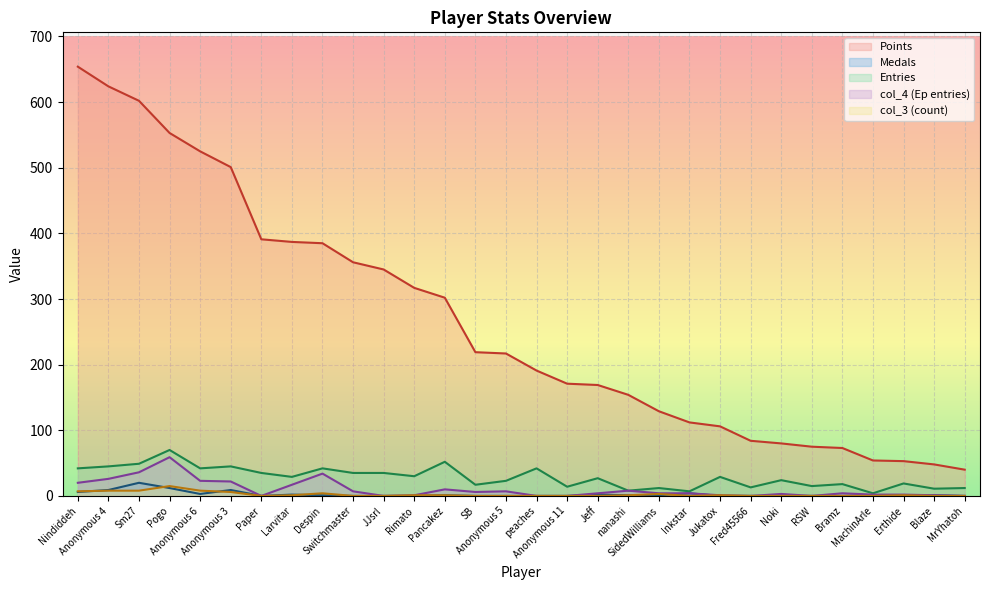

The value of Entries at Bramz is 29. True or false?

False